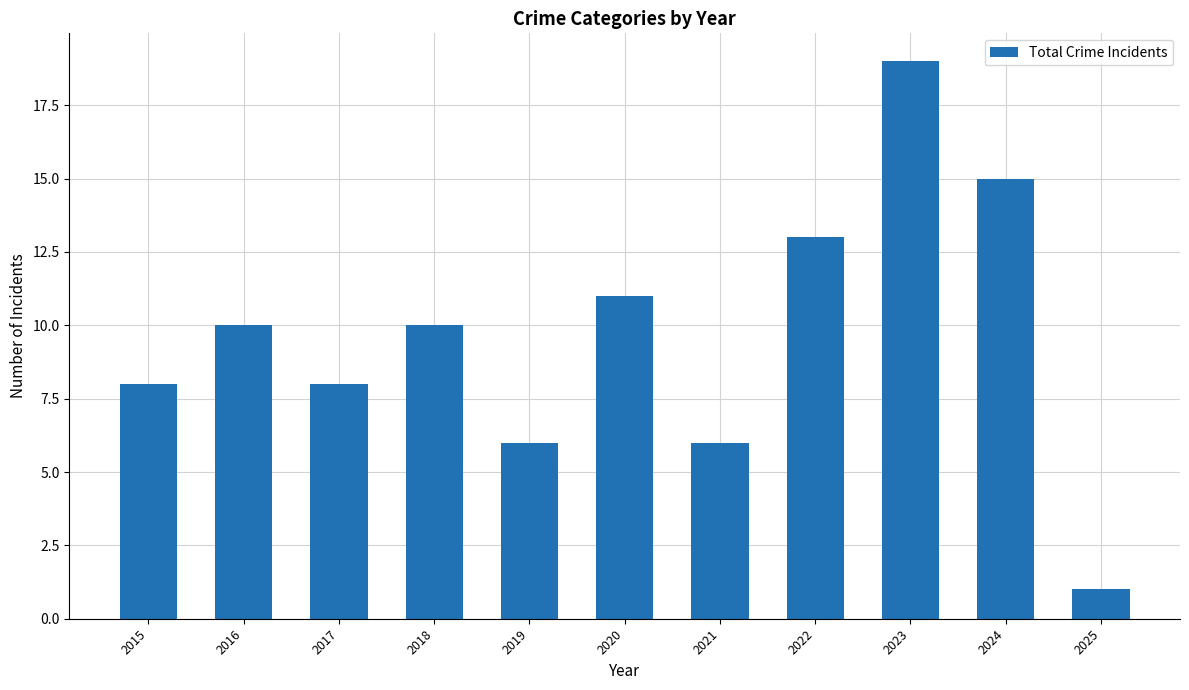

How many bars are there in total?

11